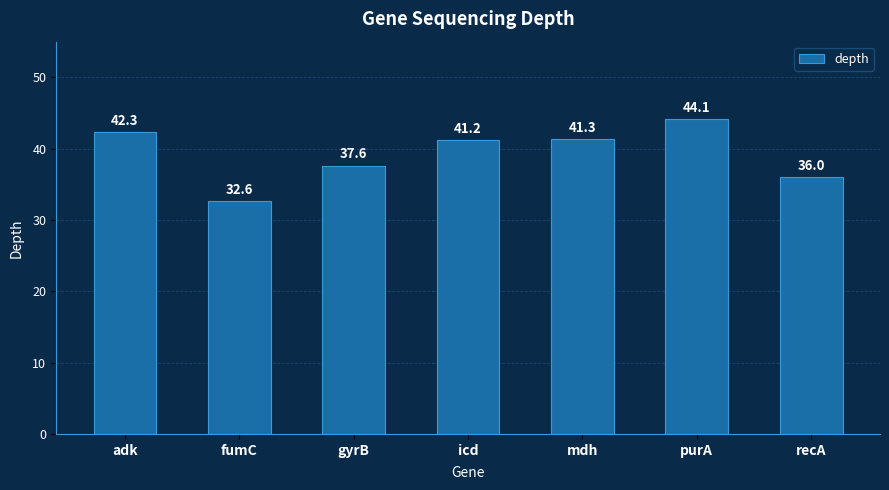

Is it true that the value at purA is 44.1?

True